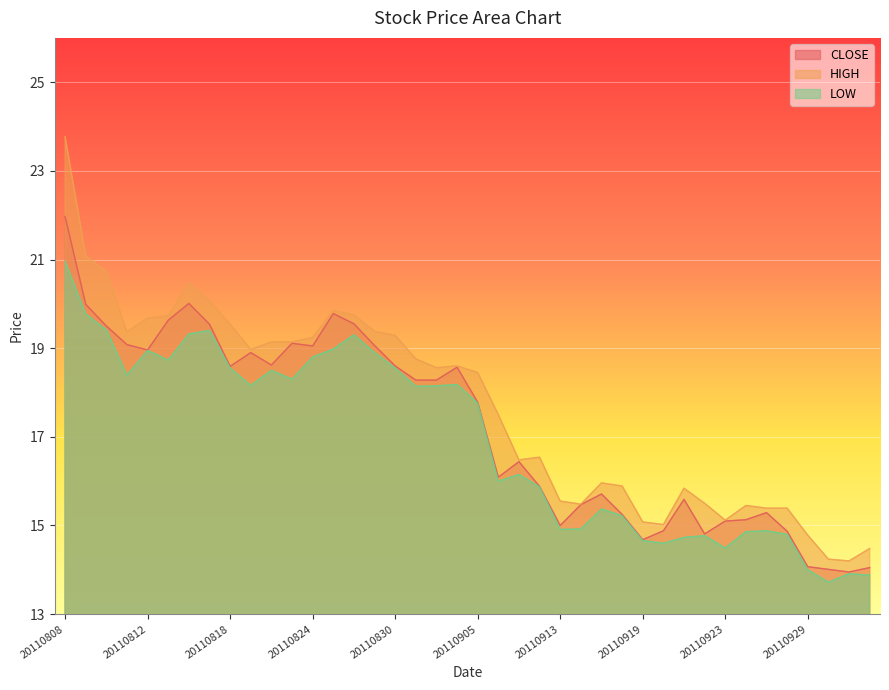

The value of CLOSE at 20110812 is 19.0. True or false?

True